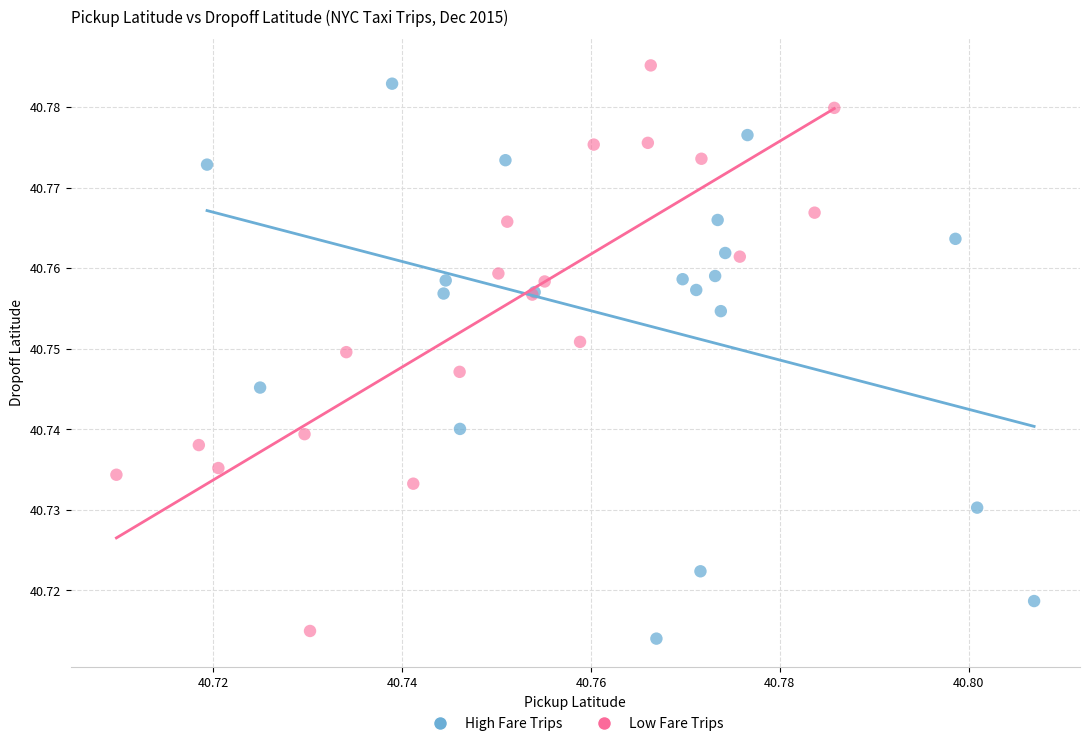

What are all the series names shown in the legend?

High Fare Trips, Low Fare Trips